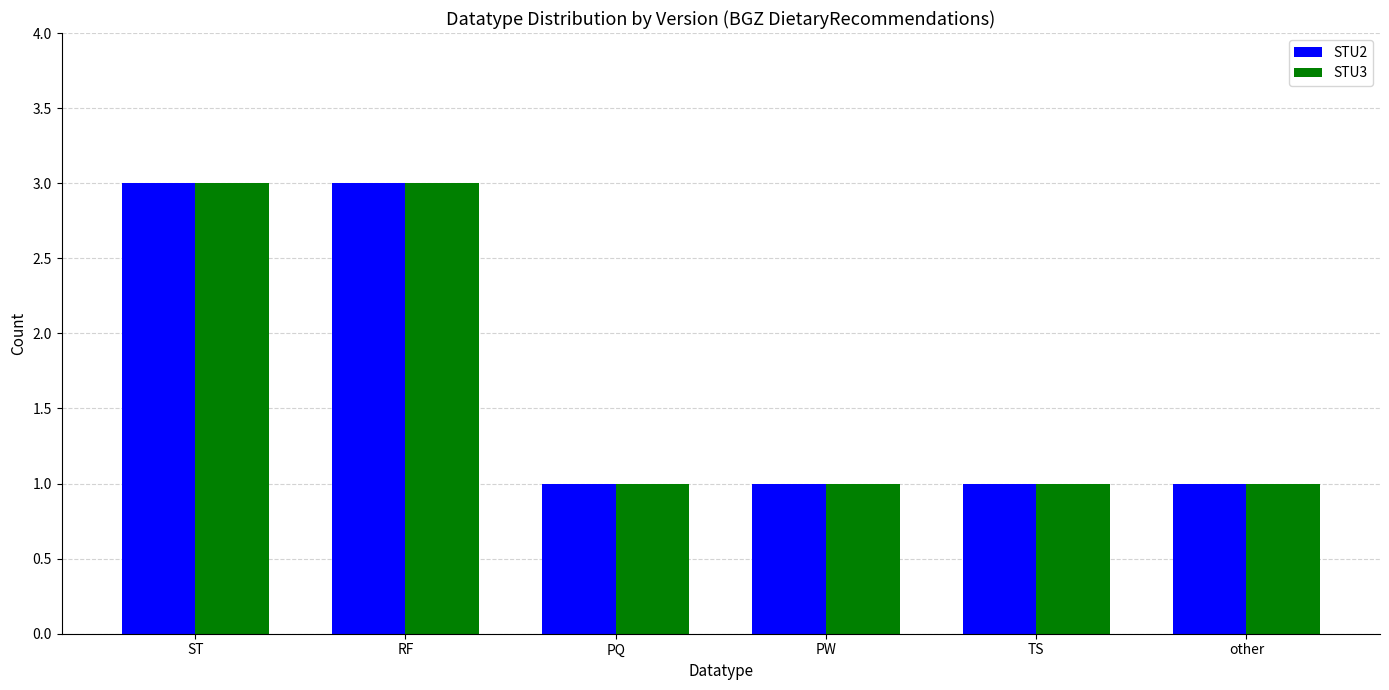

Reading right to left, extract all data points from this chart.

STU2: 1	1	1	1	3	3
STU3: 1	1	1	1	3	3